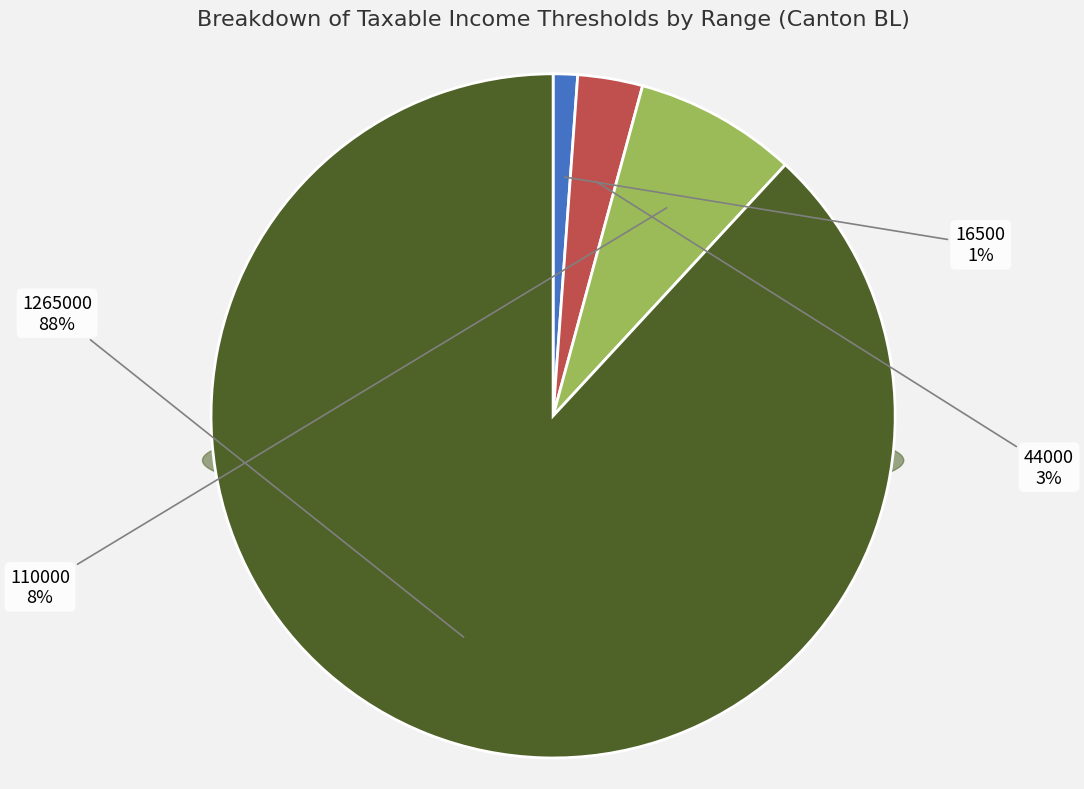

What is the total percentage of 16500 and 44000?

4.2%